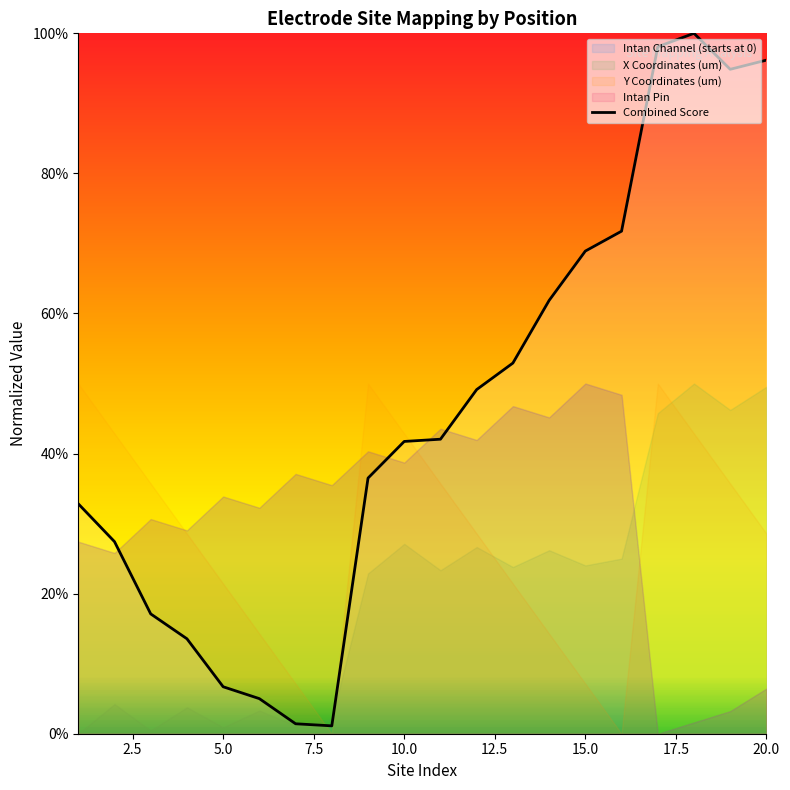

What is the difference between the second highest and minimum values?

1.0